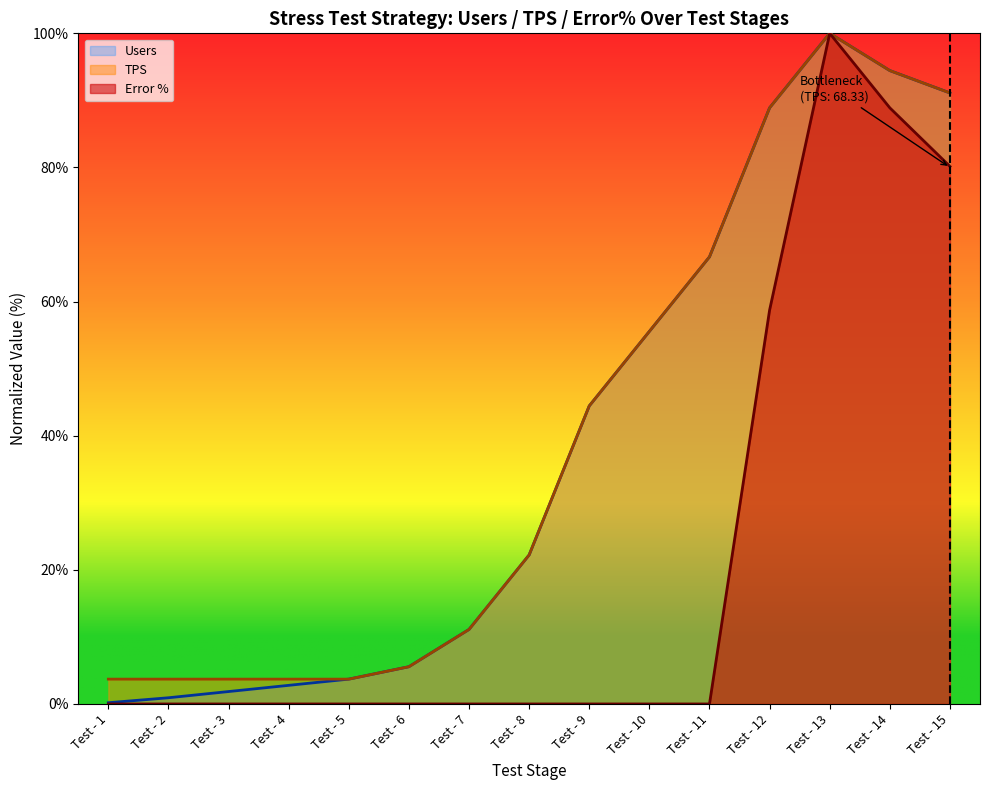

Which category has the highest value in the Users series?

Test - 13